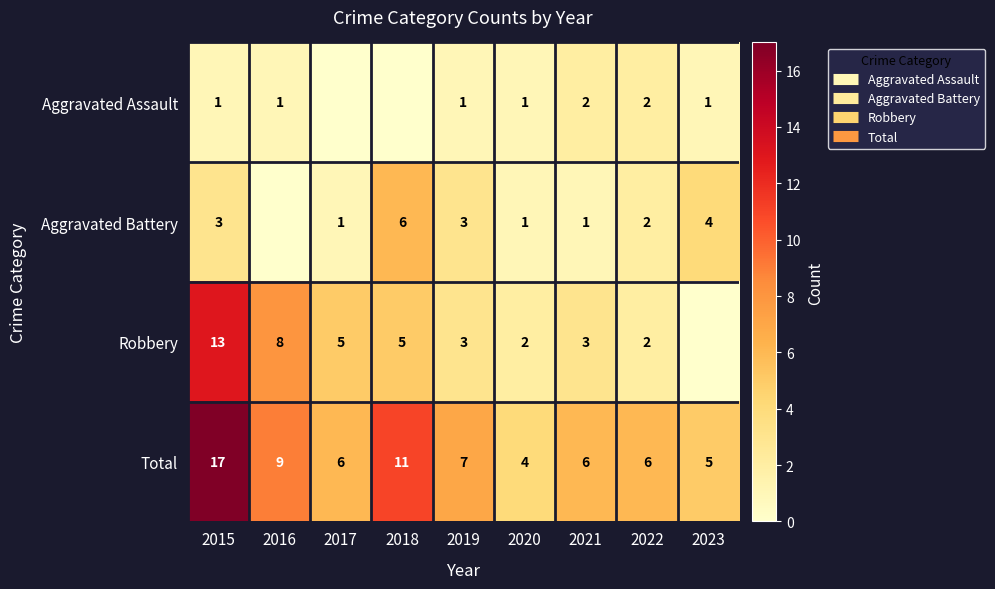

At which category does the chart reach its peak across all series?

2015